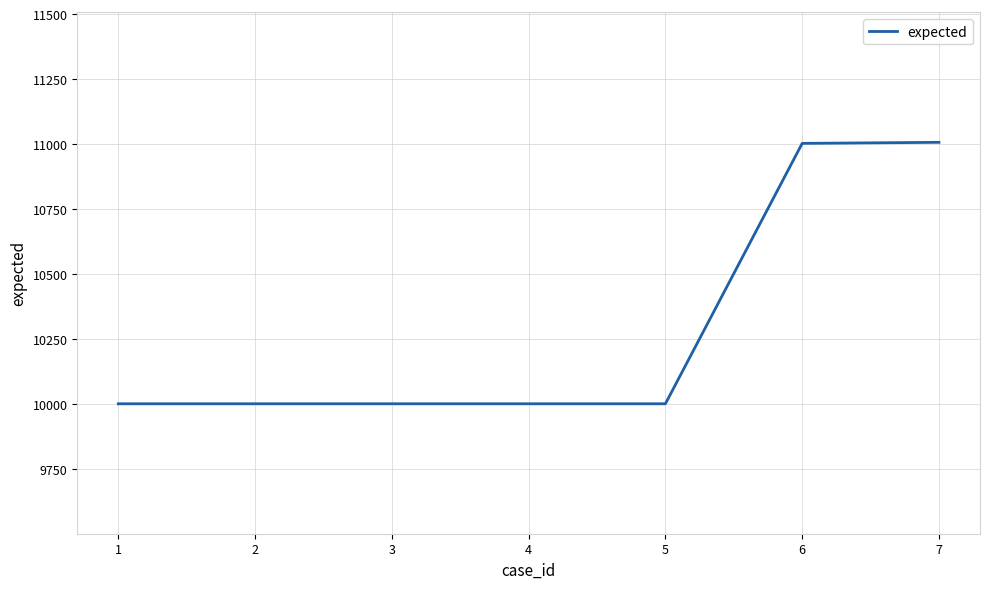

What is the average value?

10288